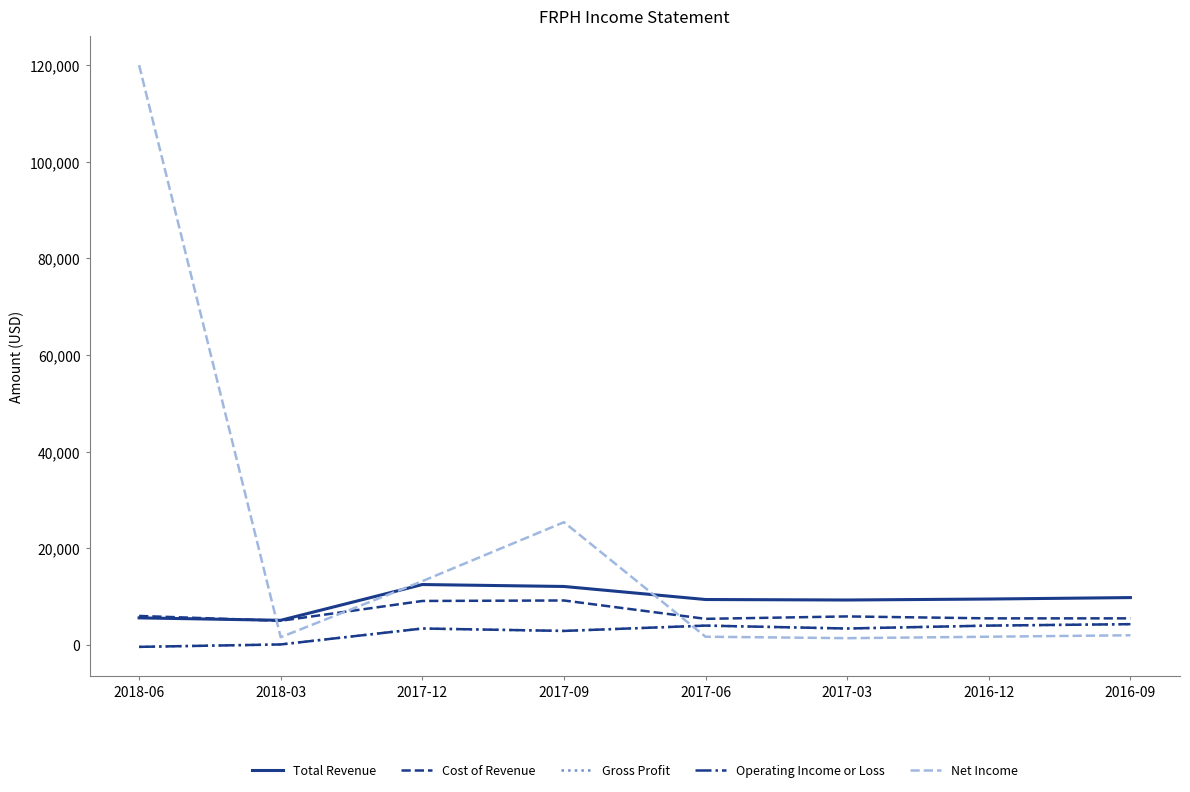

Reading left to right, transcribe all the data shown in this chart.

Total Revenue: 5600	5100	12500	12100	9400	9300	9500	9800
Cost of Revenue: 6000	5000	9100	9200	5400	5900	5500	5500
Gross Profit: -400	100	3400	2900	4000	3400	4000	4300
Operating Income or Loss: -400	100	3400	2900	4000	3400	4000	4300
Net Income: 120000	1600	13200	25400	1700	1400	1700	2000